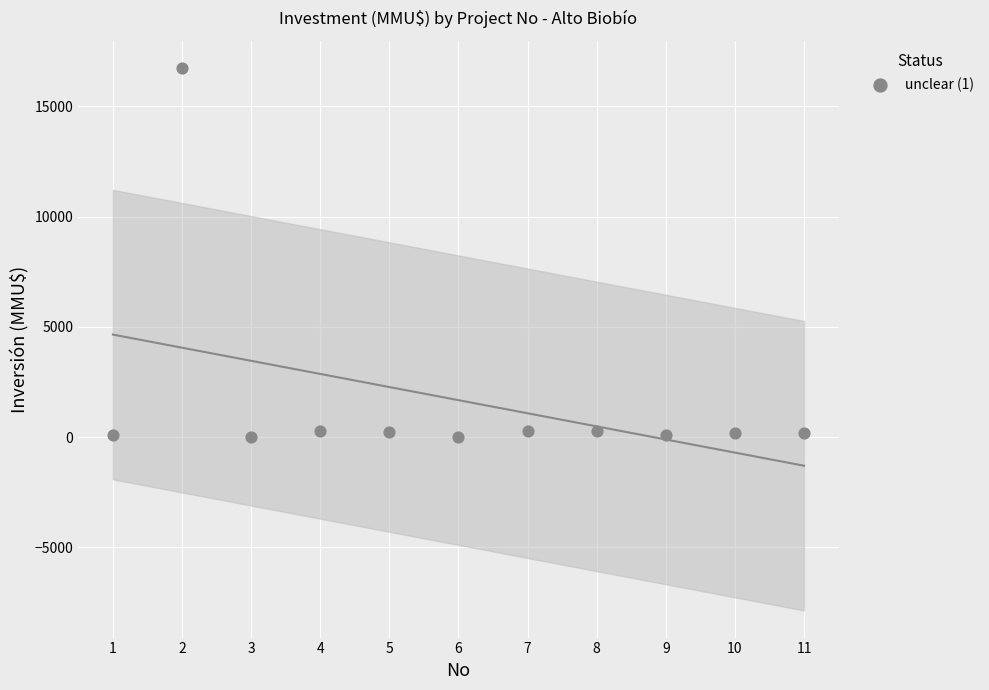

What is the average Y value?

1680